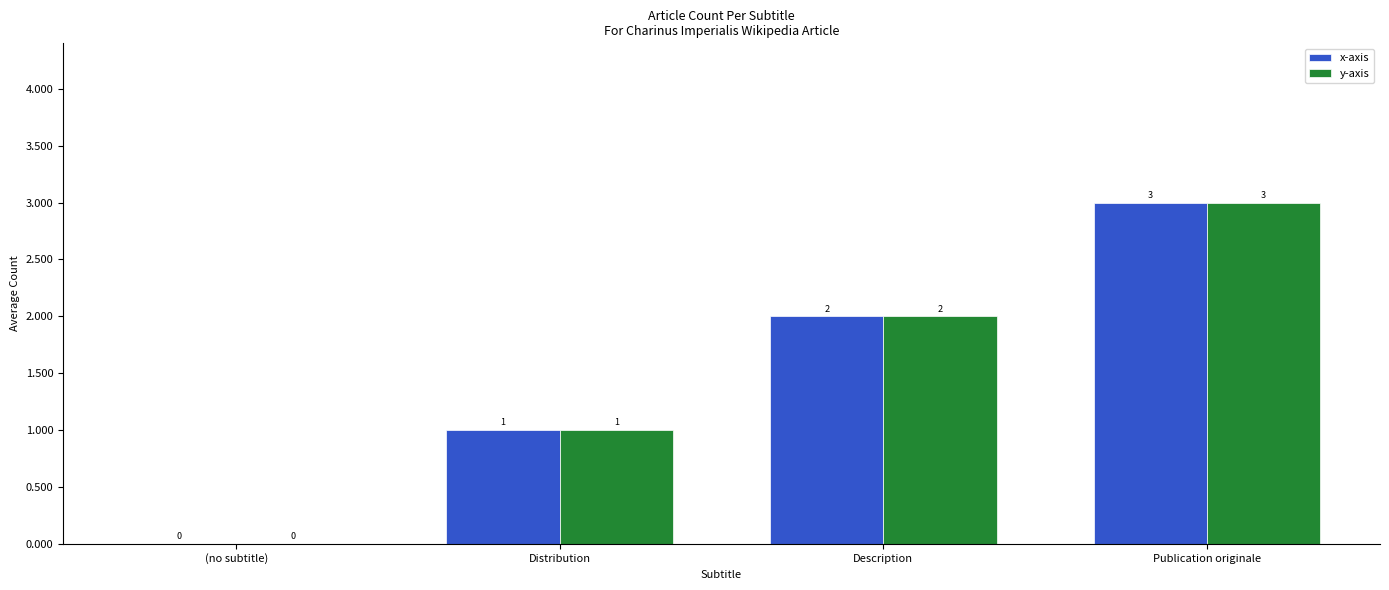

What is the average value of the x-axis series?

2